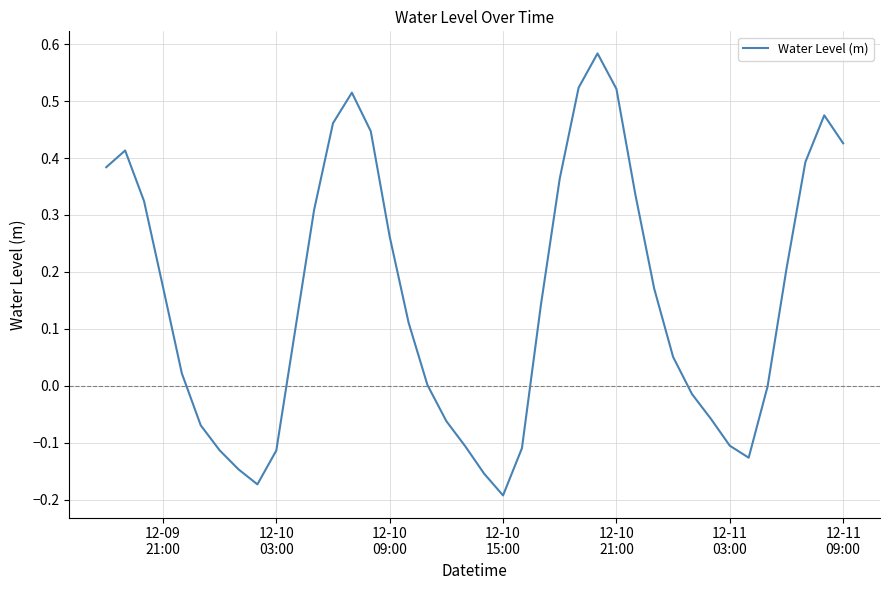

What is the difference between the maximum and minimum values?

0.8